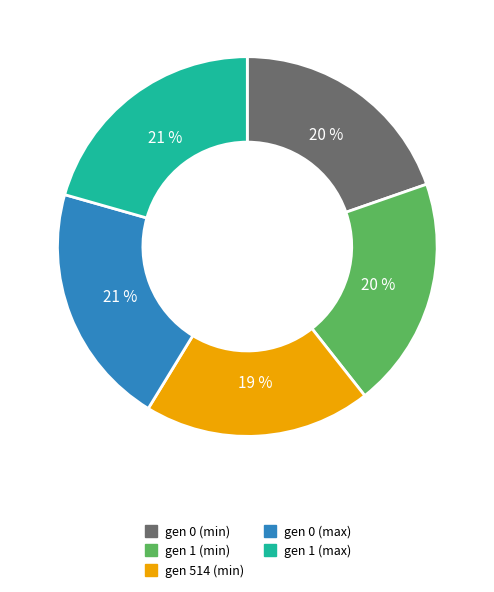

To the nearest percent, what is the difference between the gen 1 (max) and gen 1 (min) slice percentages?

1%